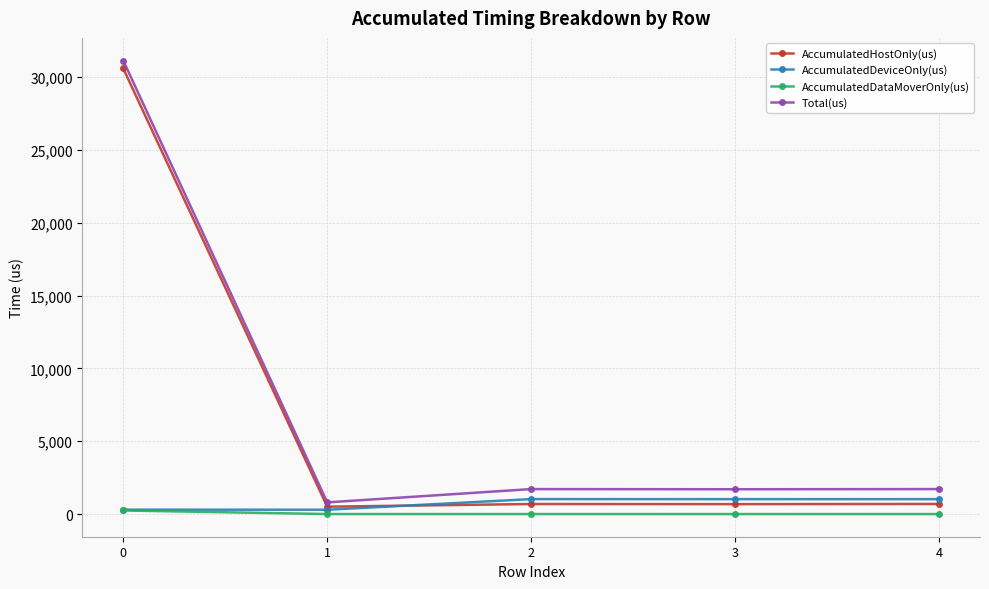

Is it true that AccumulatedHostOnly(us) equals 30588.2 at 0?

True